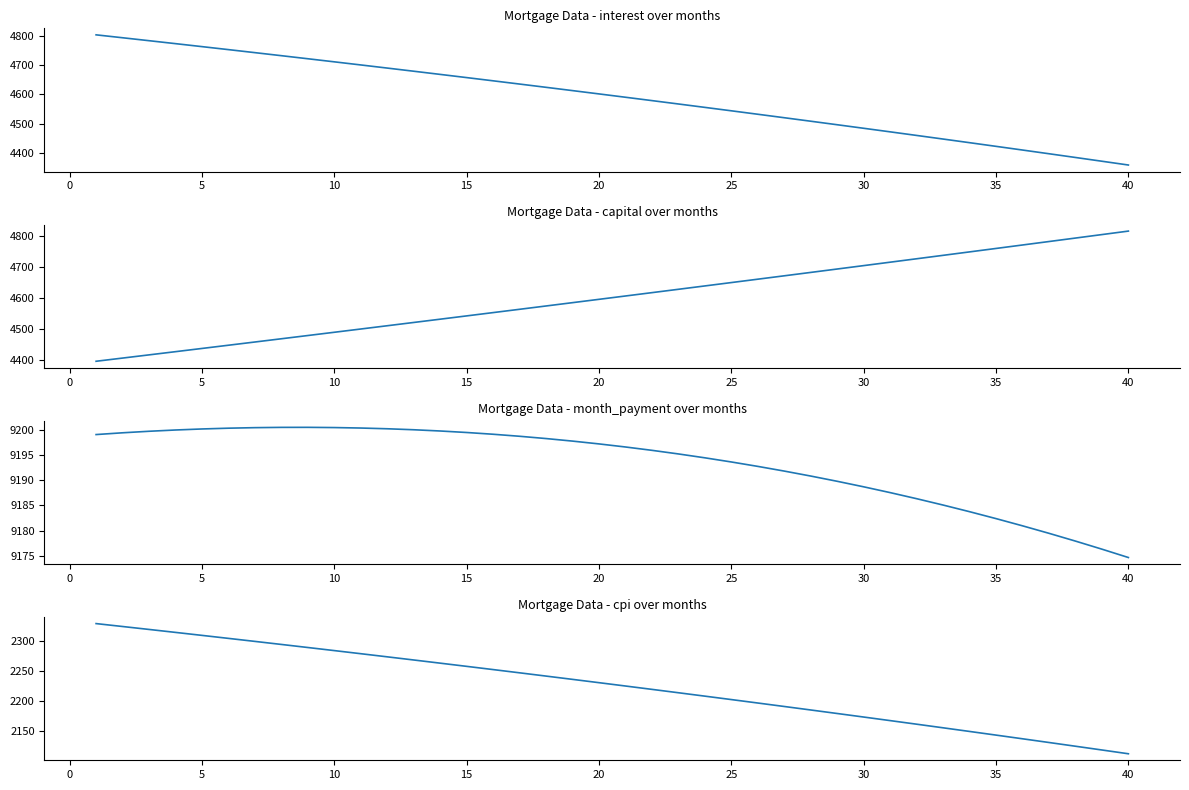

Which series has the largest range (max minus min)?

interest